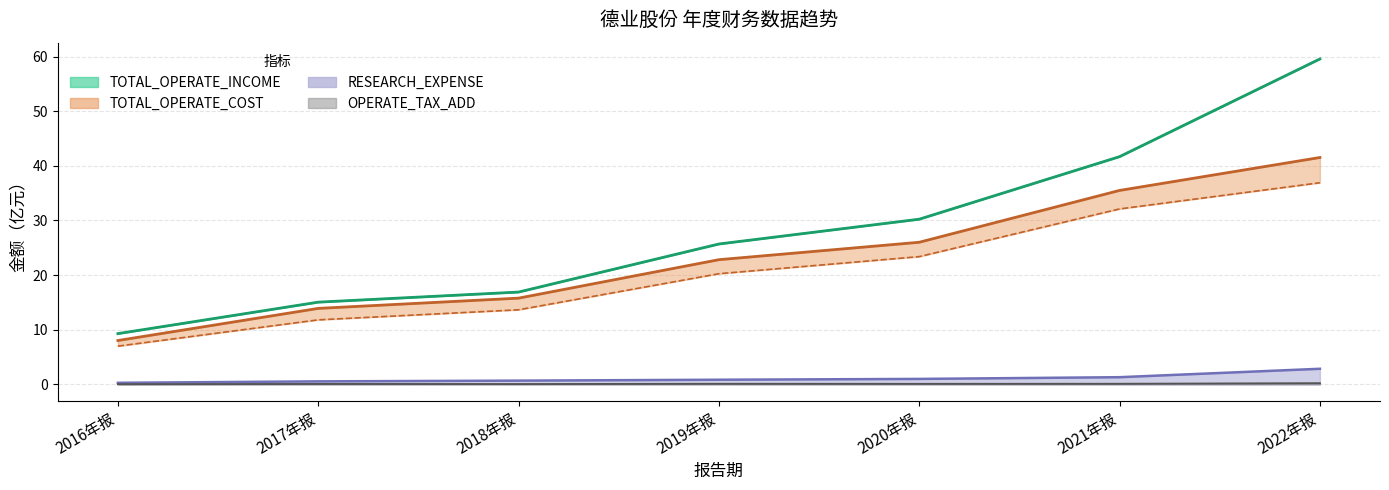

Is this an area chart (filled region under the line)?

No